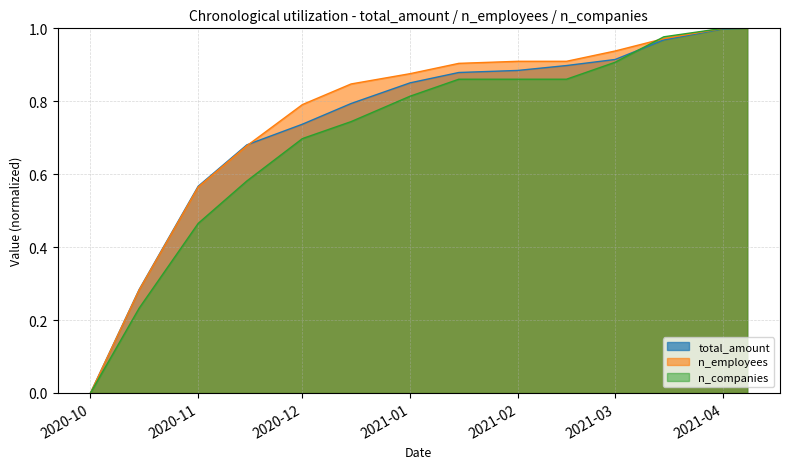

The n_employees series shows 0.9 at 2021-02. True or false?

True